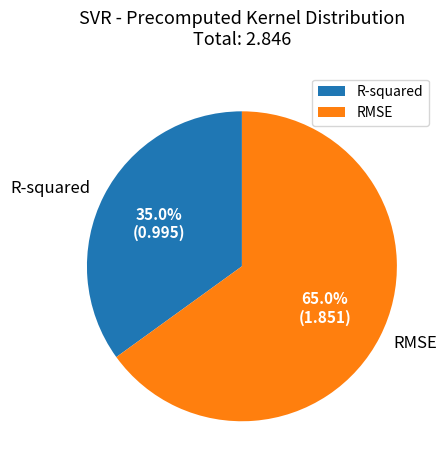

What is the majority slice?

RMSE